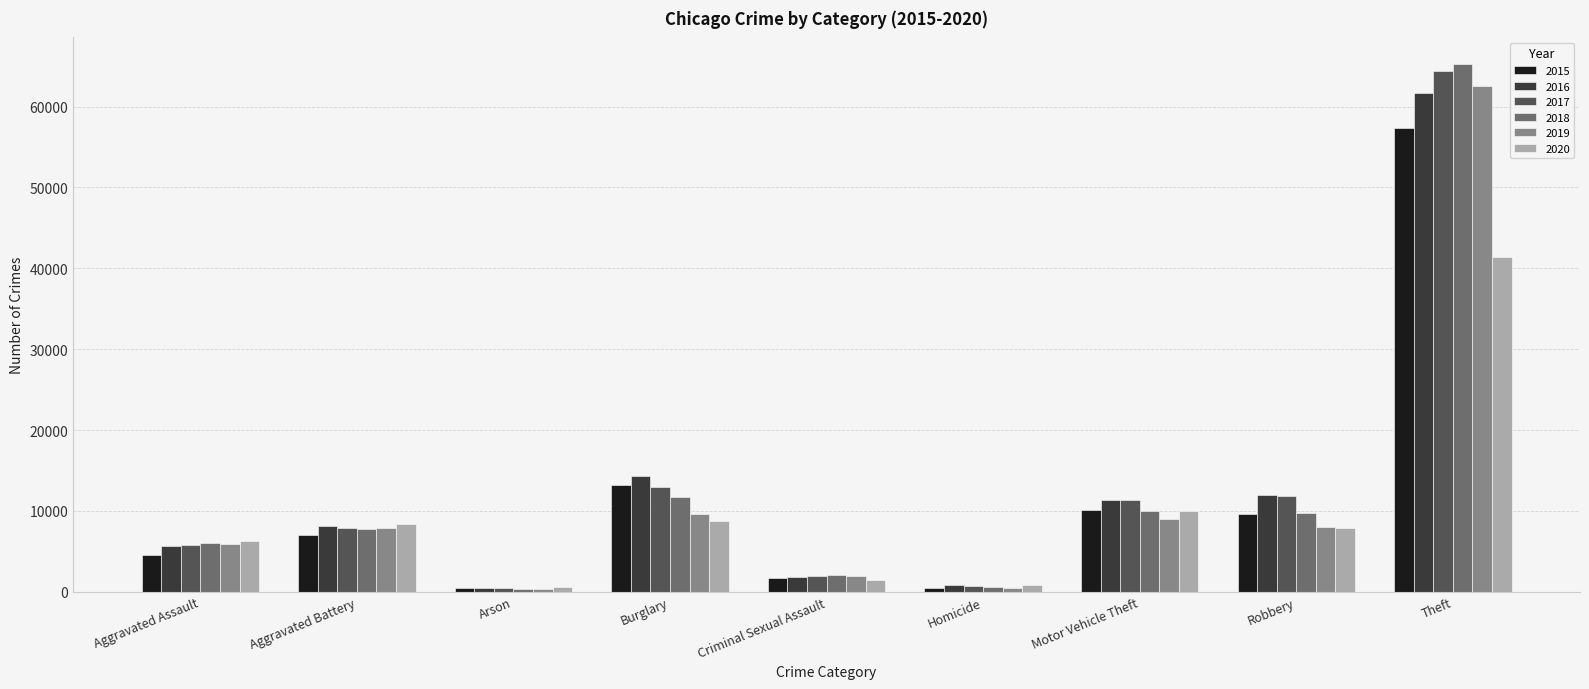

What are all the series names shown in the legend?

2015, 2016, 2017, 2018, 2019, 2020